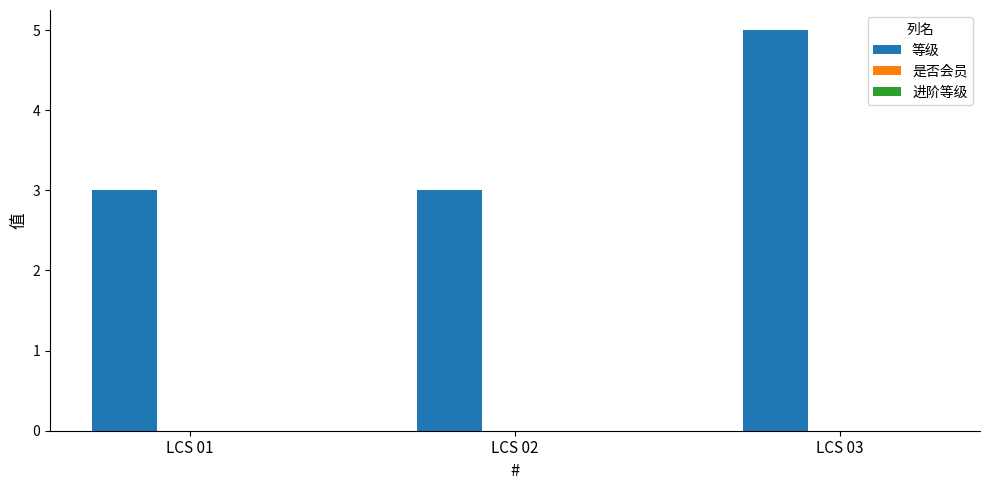

What is the maximum value shown in the chart?

5